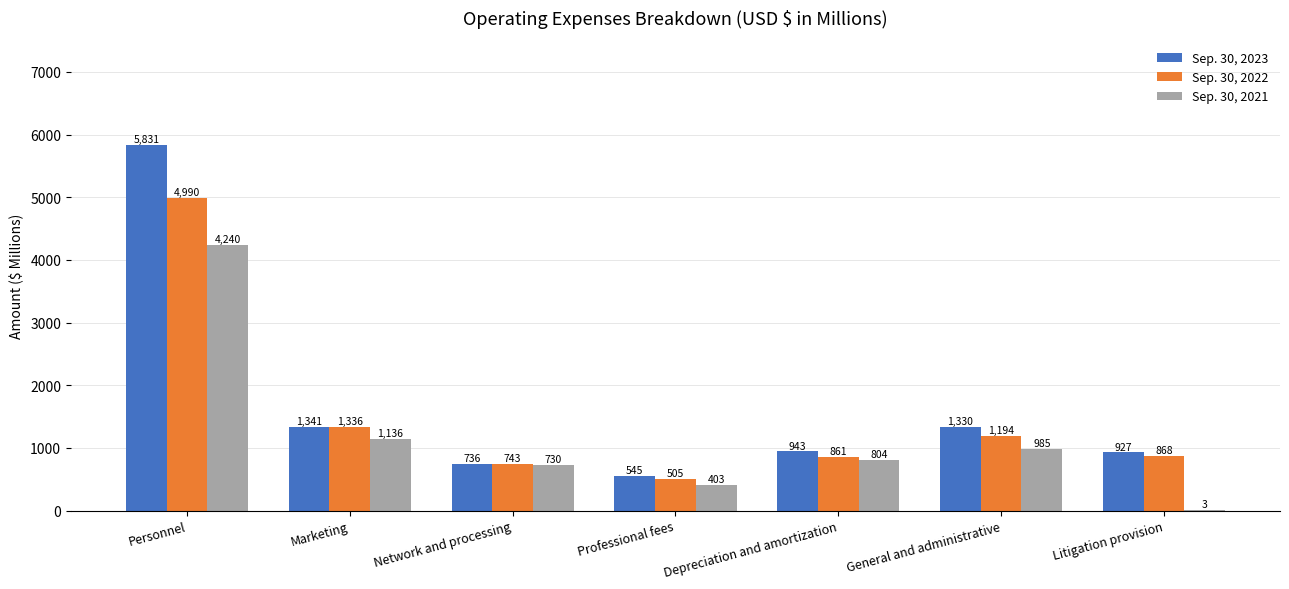

What is the greatest value displayed?

5831